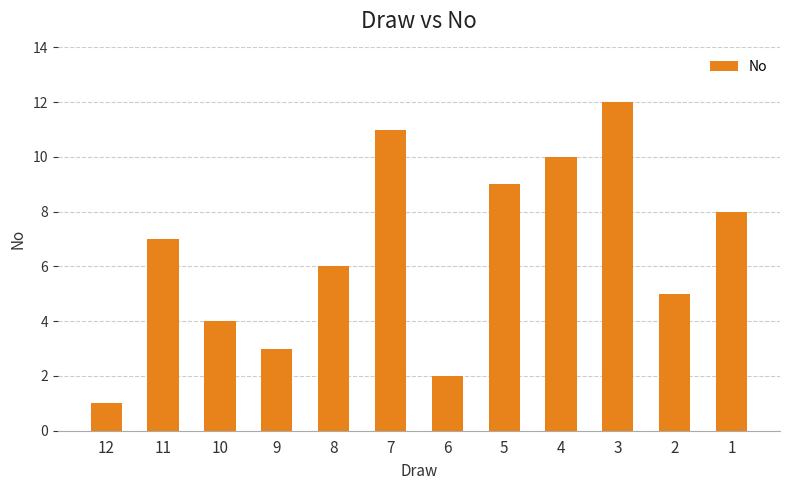

Rank the categories by value from highest to lowest.

3, 7, 4, 5, 1, 11, 8, 2, 10, 9, 6, 12